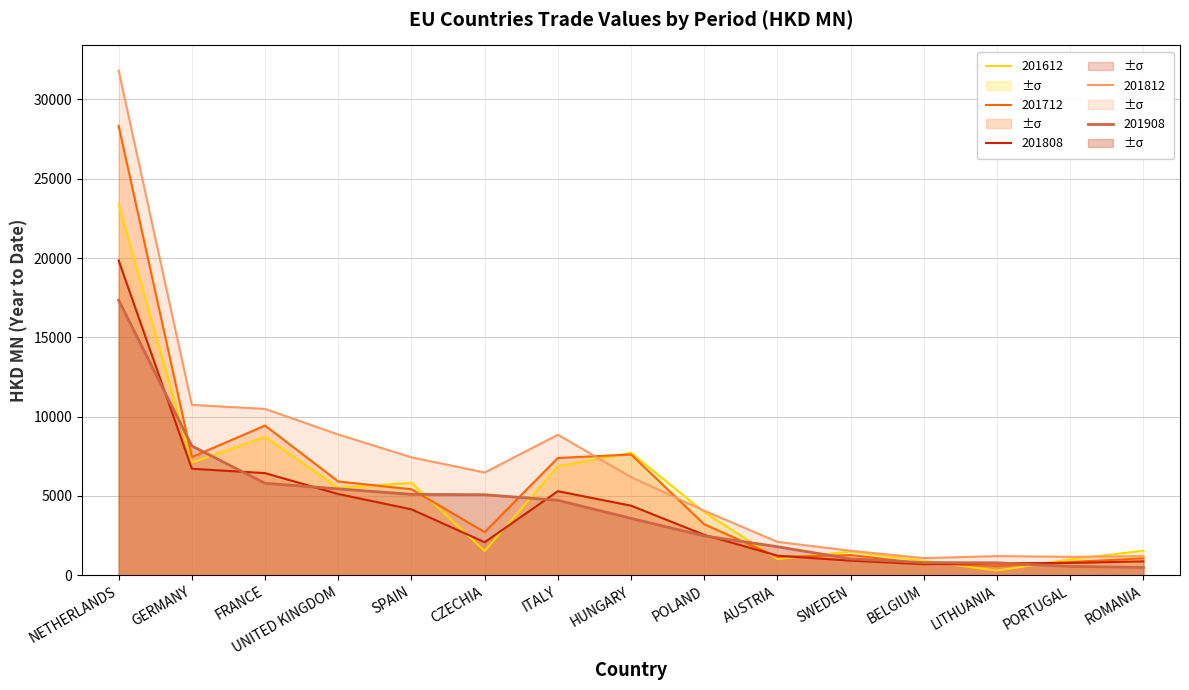

Which category has the highest value in the 201812 series?

NETHERLANDS